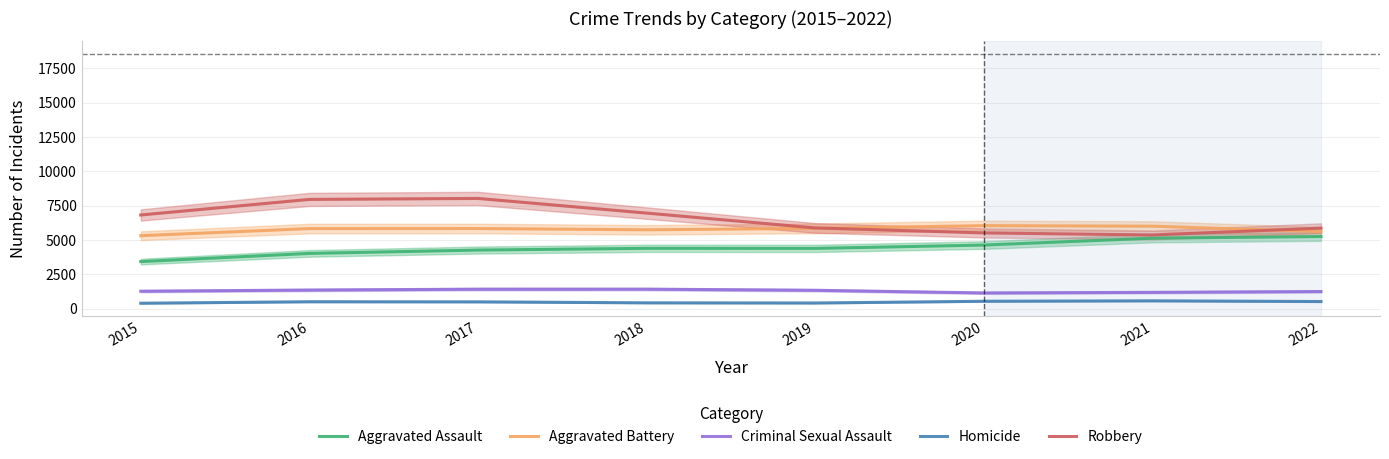

Reading left to right, list all the values displayed in this chart.

Aggravated Assault: 2015=3433.2	2016=4028.1	2017=4271.8	2018=4397.9	2019=4393.1	2020=4636.7	2021=5137.1	2022=5257.2
Aggravated Battery: 2015=5317.5	2016=5835.6	2017=5839.7	2018=5749.1	2019=5851.8	2020=6050.3	2021=6010.3	2022=5616.7
Criminal Sexual Assault: 2015=1275.3	2016=1360.8	2017=1424.3	2018=1425.3	2019=1344.0	2020=1149.7	2021=1193.0	2022=1252.6
Homicide: 2015=401.3	2016=509.5	2017=501.7	2018=430.0	2019=417.5	2020=544.6	2021=576.2	2022=524.3
Robbery: 2015=6827.0	2016=7960.4	2017=8032.0	2018=6965.8	2019=5884.3	2020=5520.4	2021=5372.4	2022=5869.6